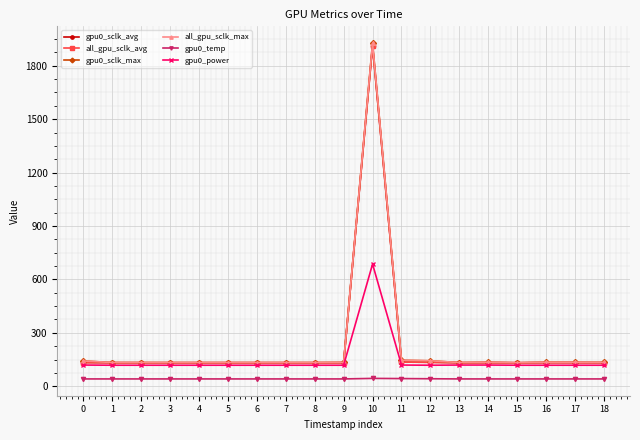

How many lines are shown in the chart?

6